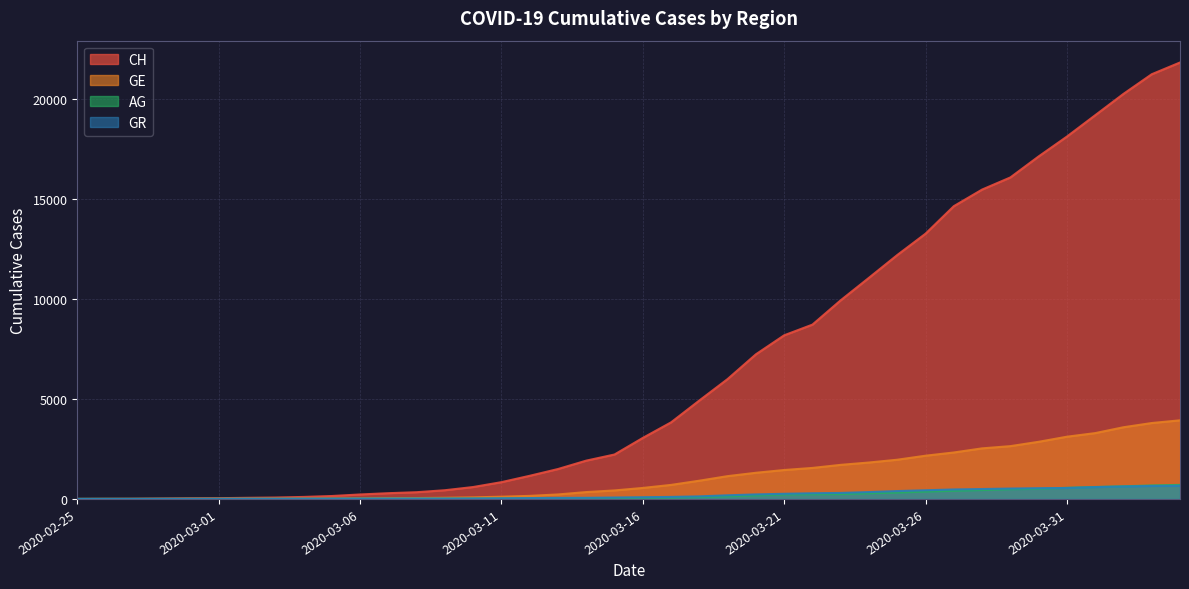

Which has a higher value, 2020-03-15 or 2020-03-12?

2020-03-15